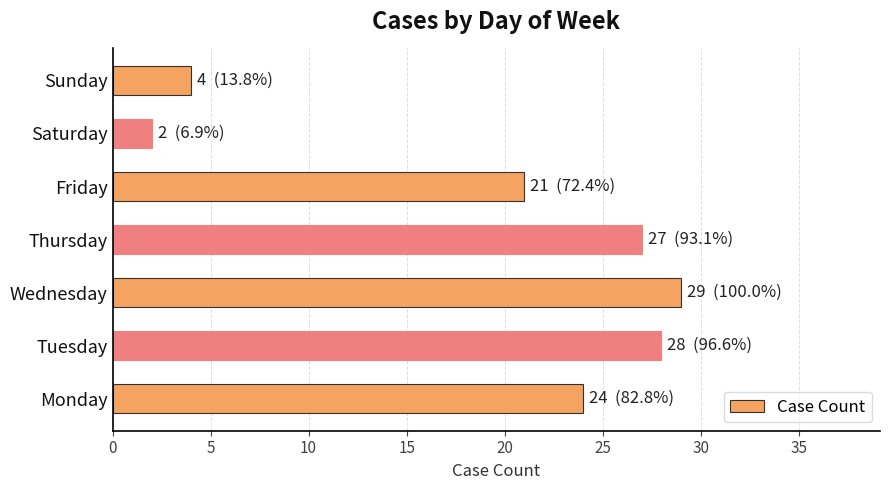

Where is the data nearest to the value 15?

Friday